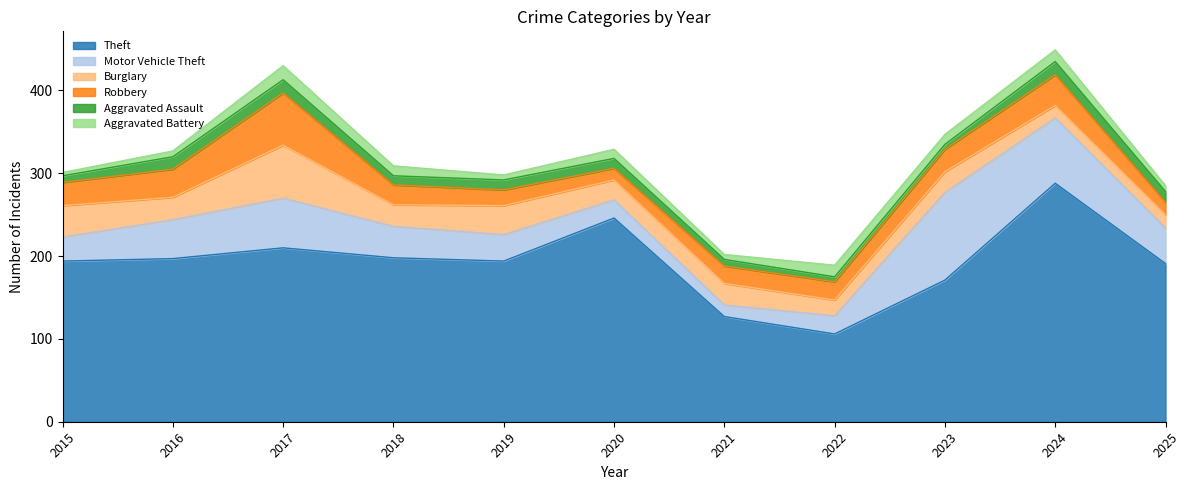

How many Aggravated Assault values are between 8 and 15?

7